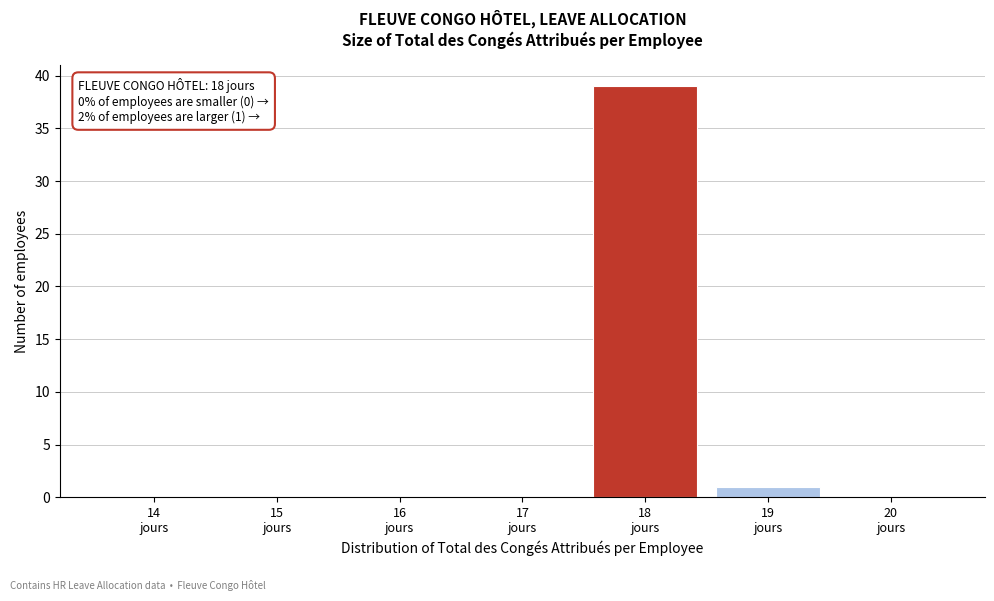

What is the greatest value displayed?

39